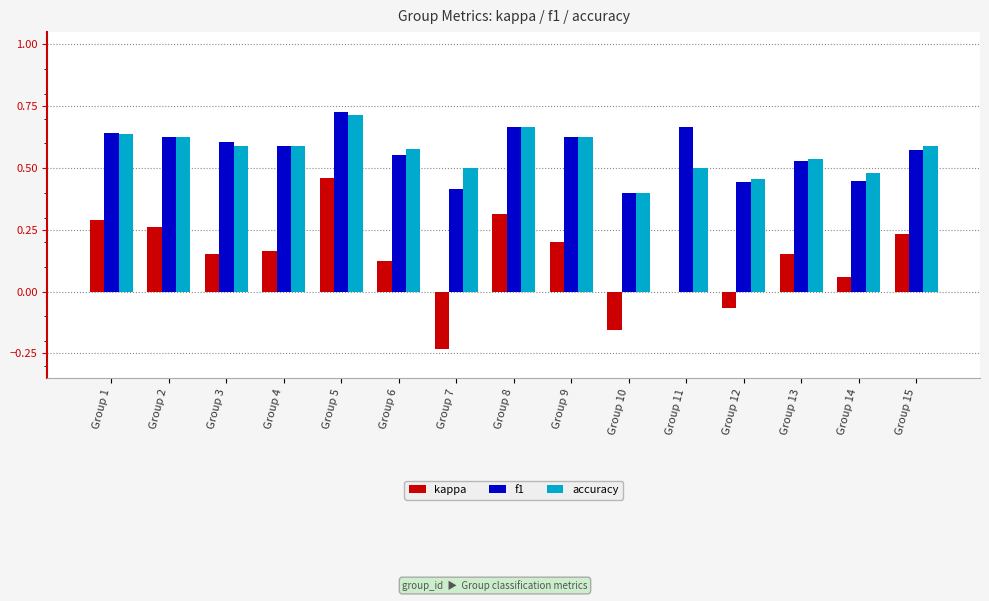

At which category is the sum across all series the highest?

Group 5